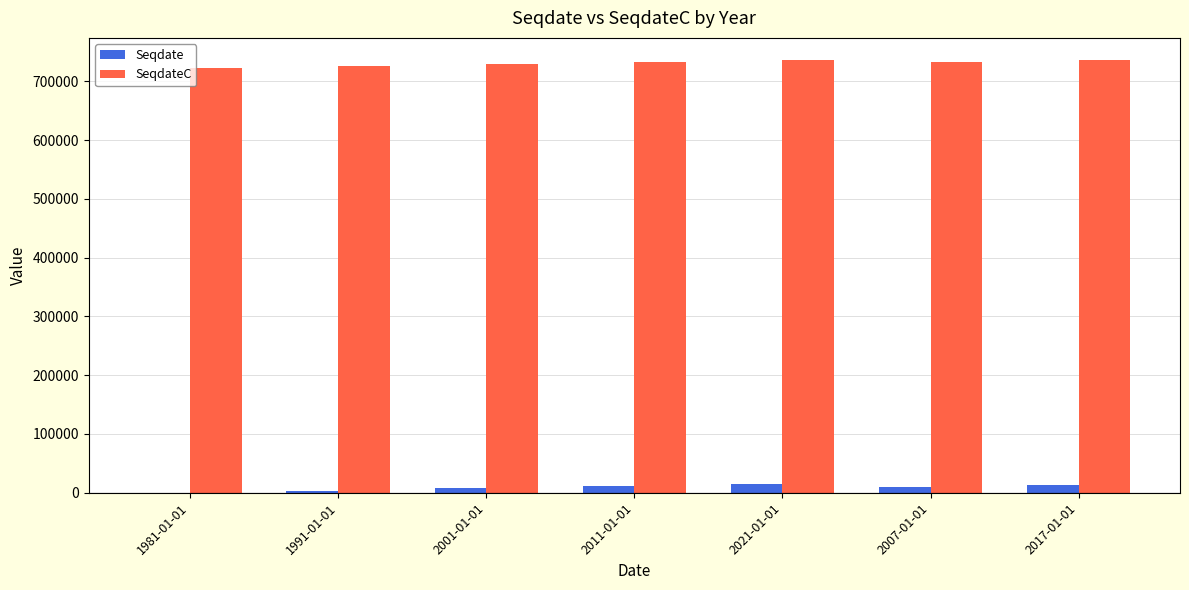

What is the highest value of the SeqdateC series?

737301